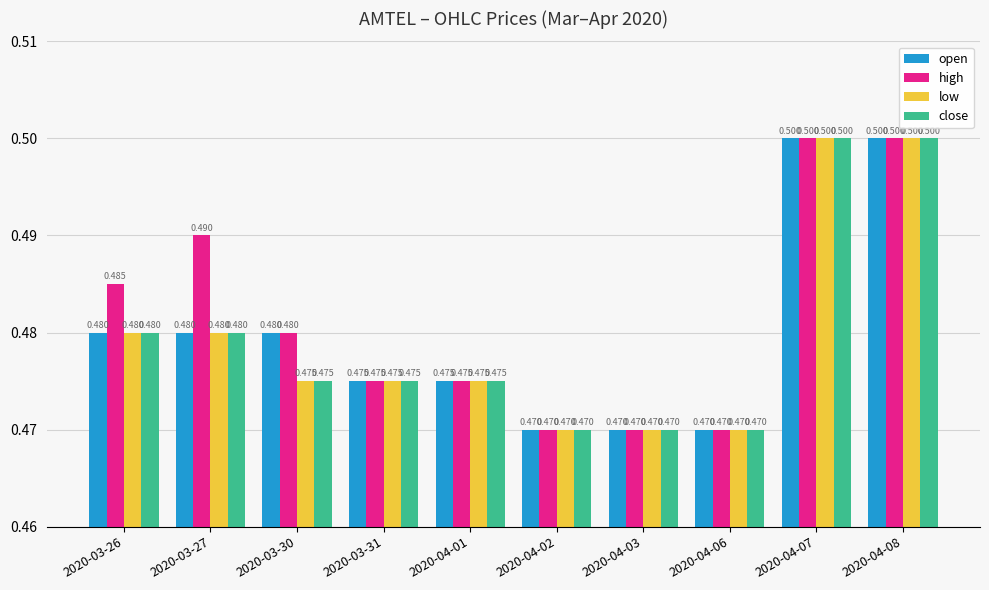

True or false: open has a value of 0.5 at 2020-04-07.

True